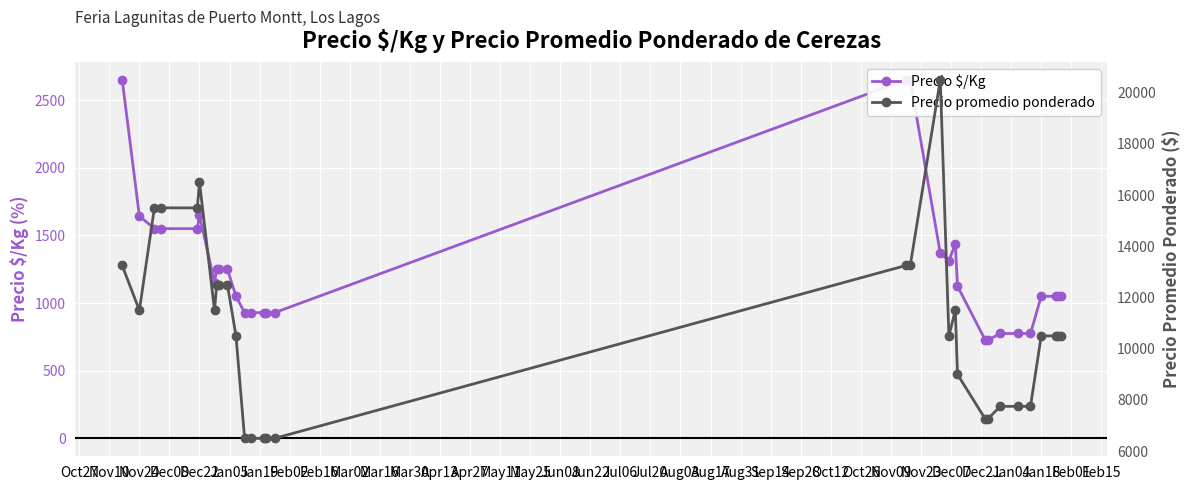

At which category does Precio $/Kg reach its first local peak?

Dec22